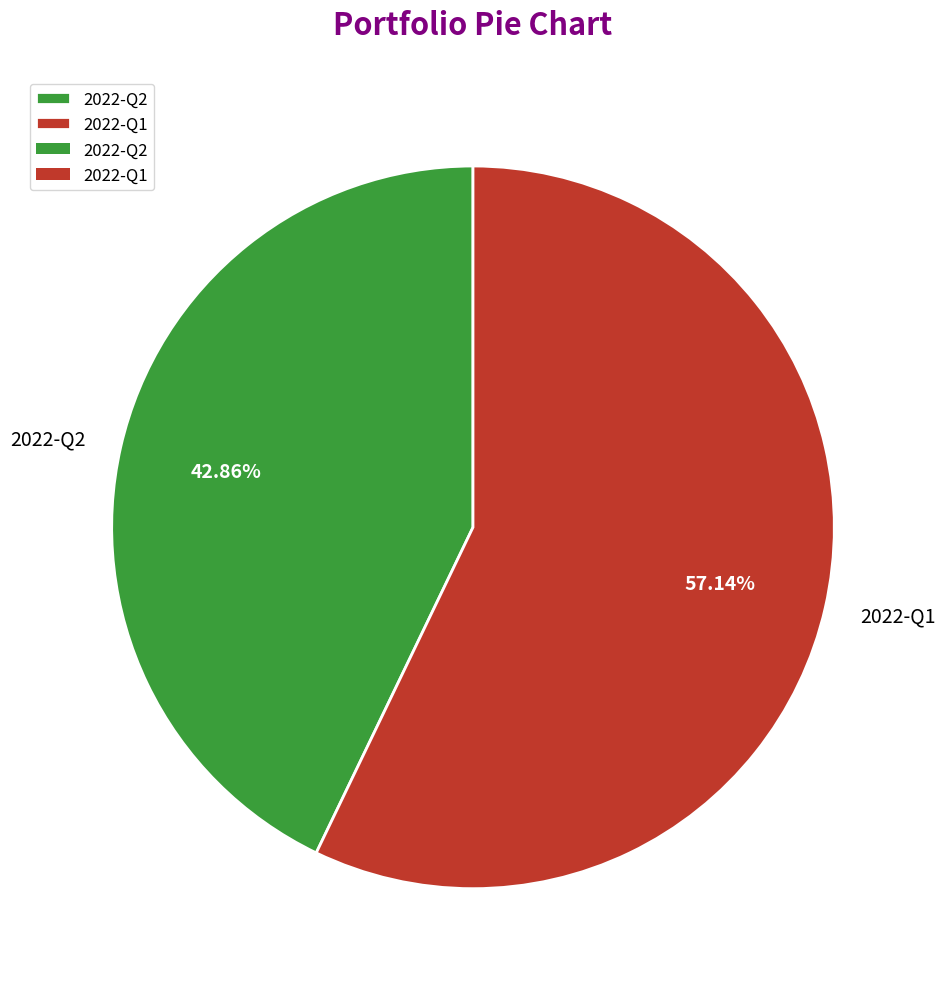

Is 2022-Q1 the majority of the pie?

Yes